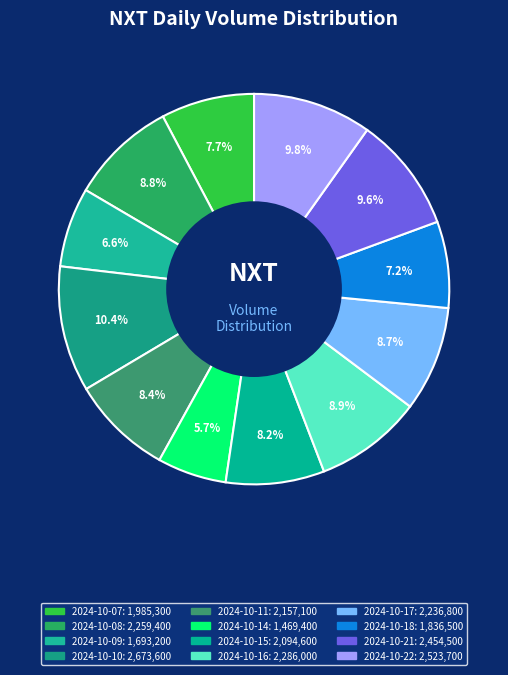

How many segments does this pie chart have?

12